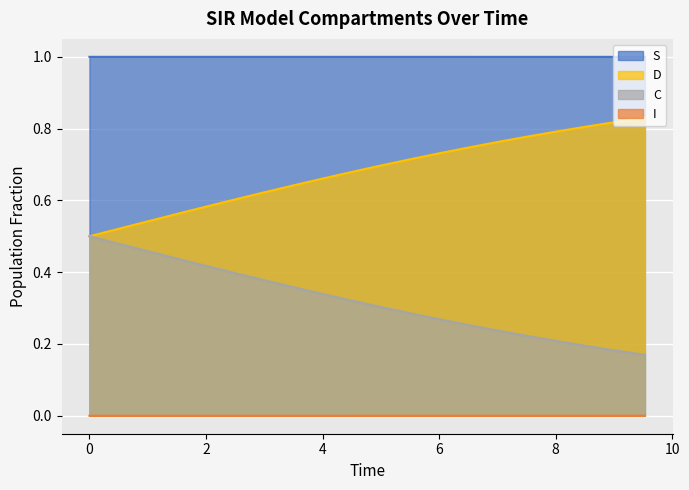

Which series has the largest total across all categories?

S